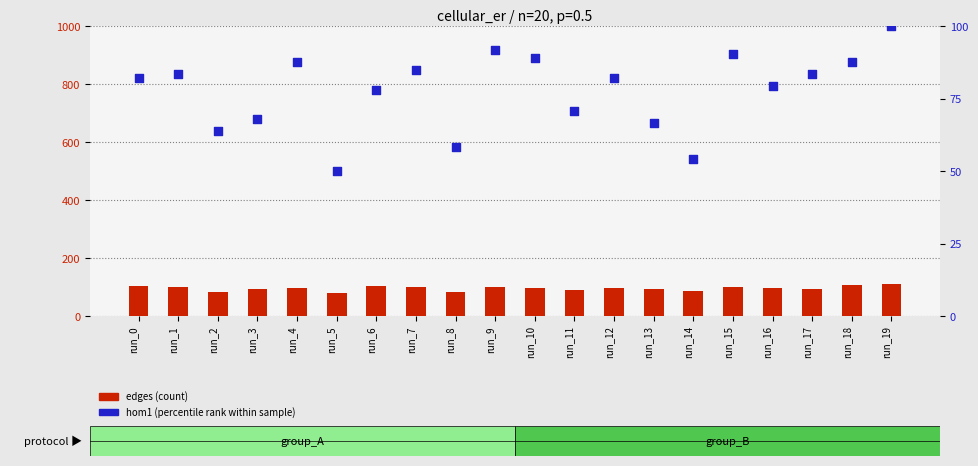

What are all the series names shown in the legend?

edges (count), hom1 (percentile rank)